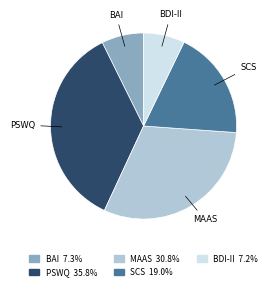

Count the number of slices in the pie.

5